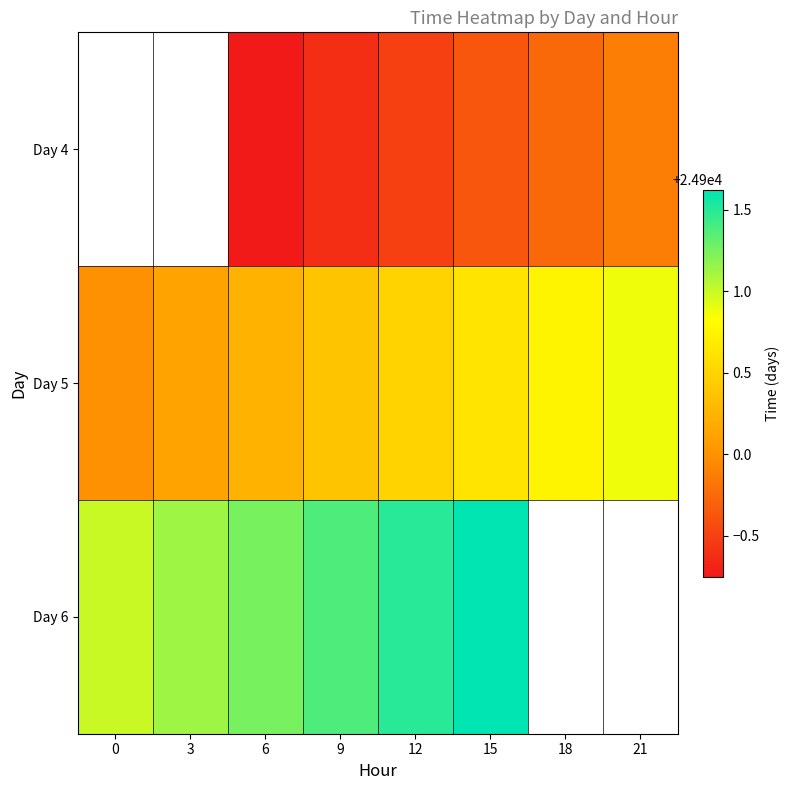

The value of Day 6 at 3 is 11103.7. True or false?

False